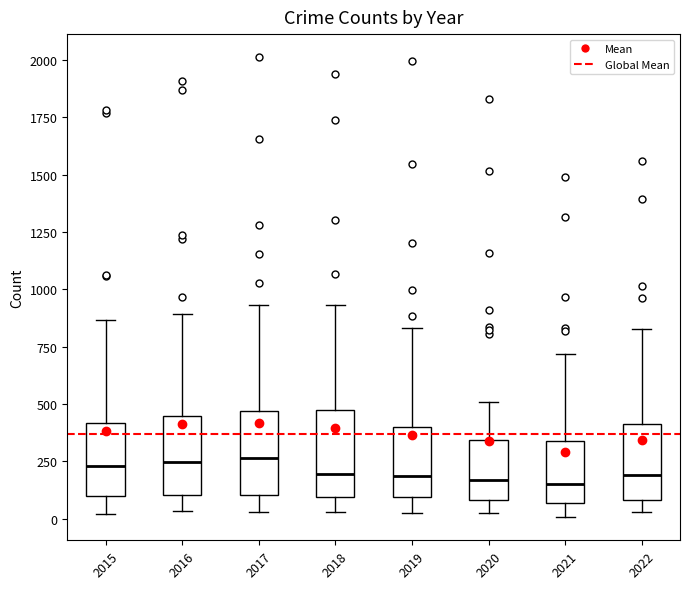

Where is the upper edge of the box at x = 2020 on the y-axis? The values are not printed on the chart, so give them approximately, as read against the axis.

350